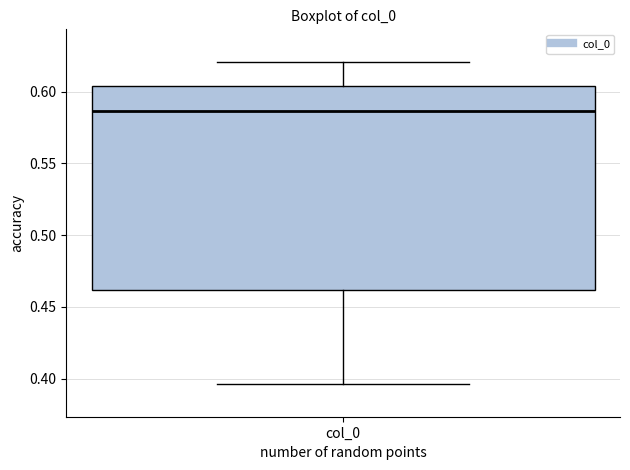

Transcribe this box plot: give where the median line is, the range the box spans, and where the two whiskers end, as read against the y-axis. The values are not printed on the chart, so give them approximately, as read against the axis.

median 0.585, box 0.460 to 0.605, whiskers 0.395 to 0.620